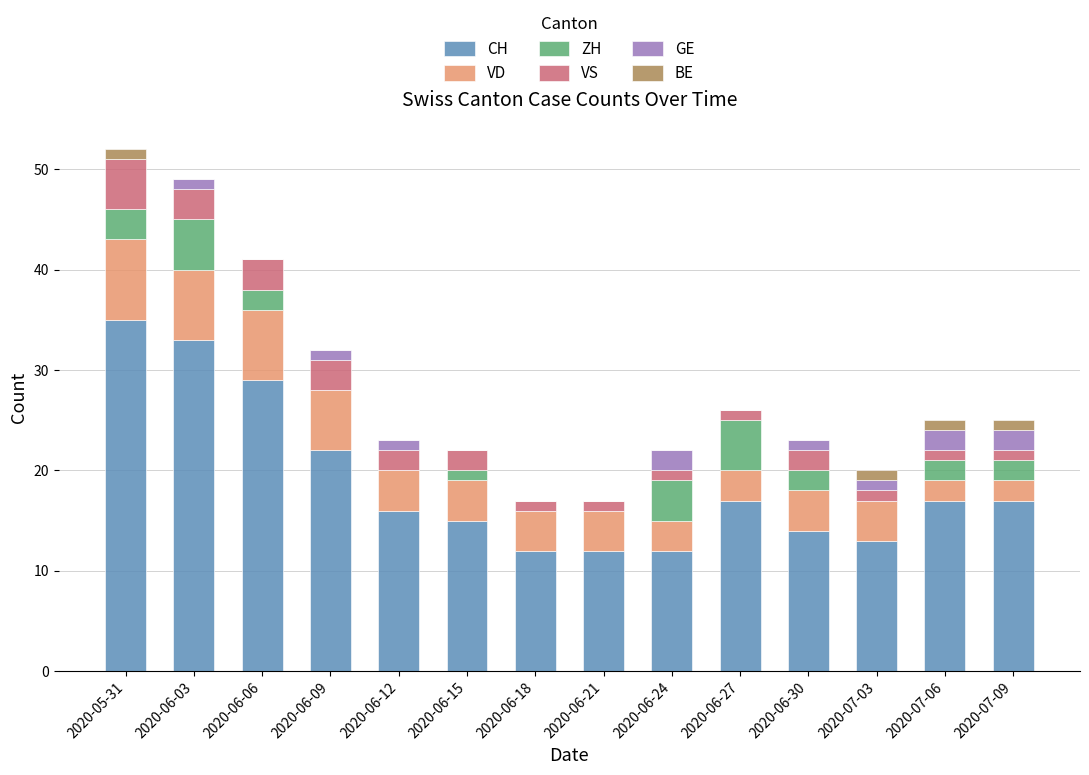

True or false: BE has a value of 0 at 2020-06-21.

True